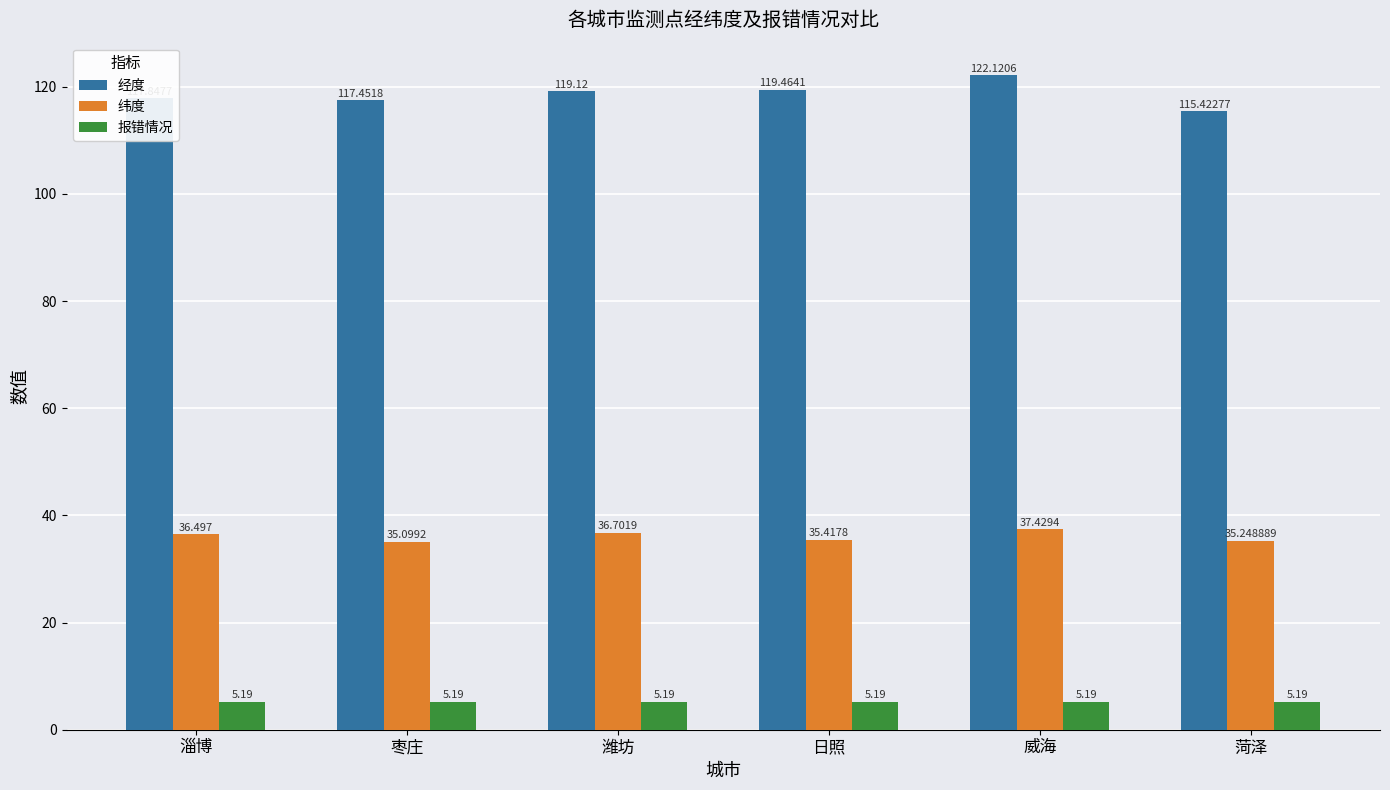

Reading left to right, list all the values displayed in this chart.

经度: 117.8	117.5	119.1	119.5	122.1	115.4
纬度: 36.5	35.1	36.7	35.4	37.4	35.2
报错情况: 5.2	5.2	5.2	5.2	5.2	5.2